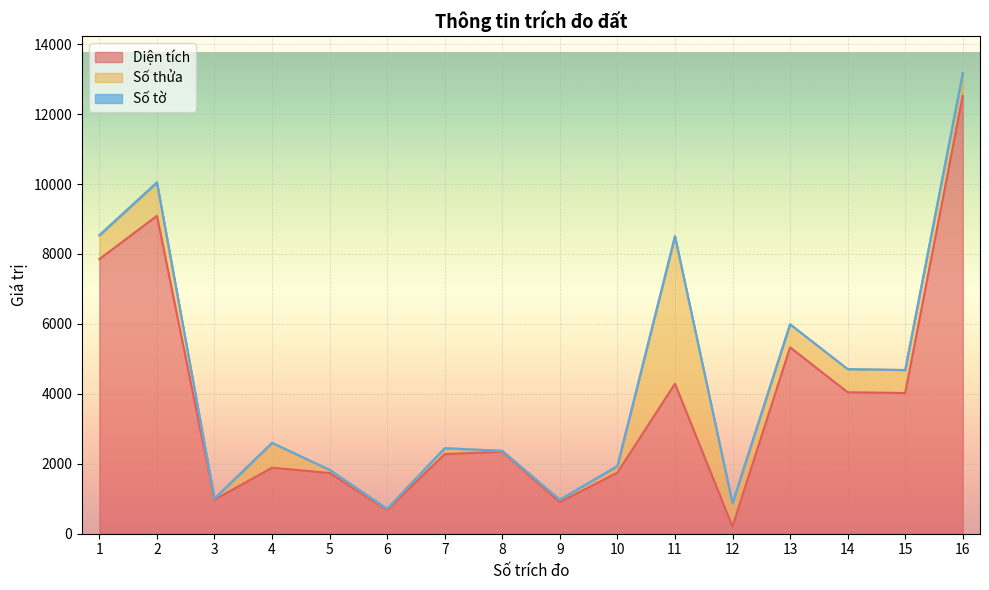

Count the number of data series in this chart.

3